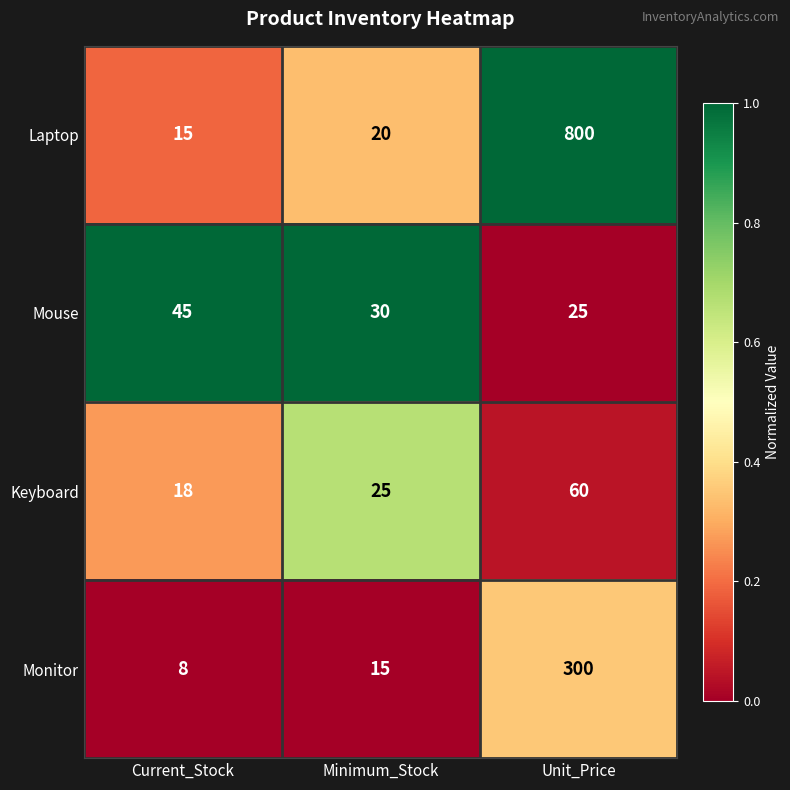

What value does the Monitor series have at Current_Stock, to the nearest 10?

10